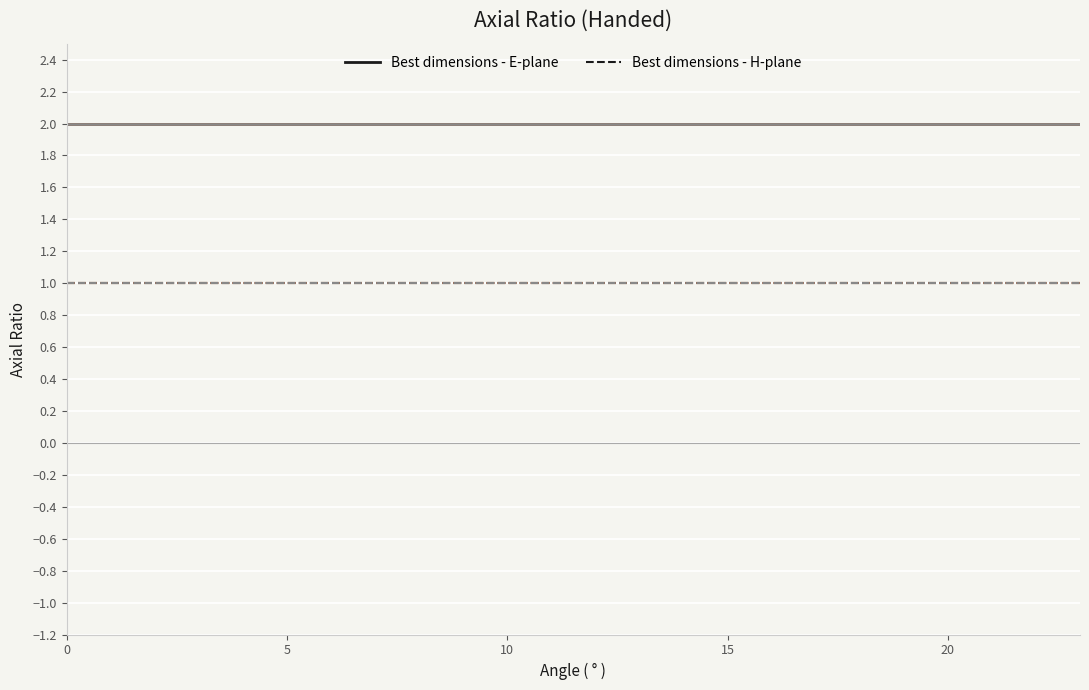

What is the smallest value displayed?

1